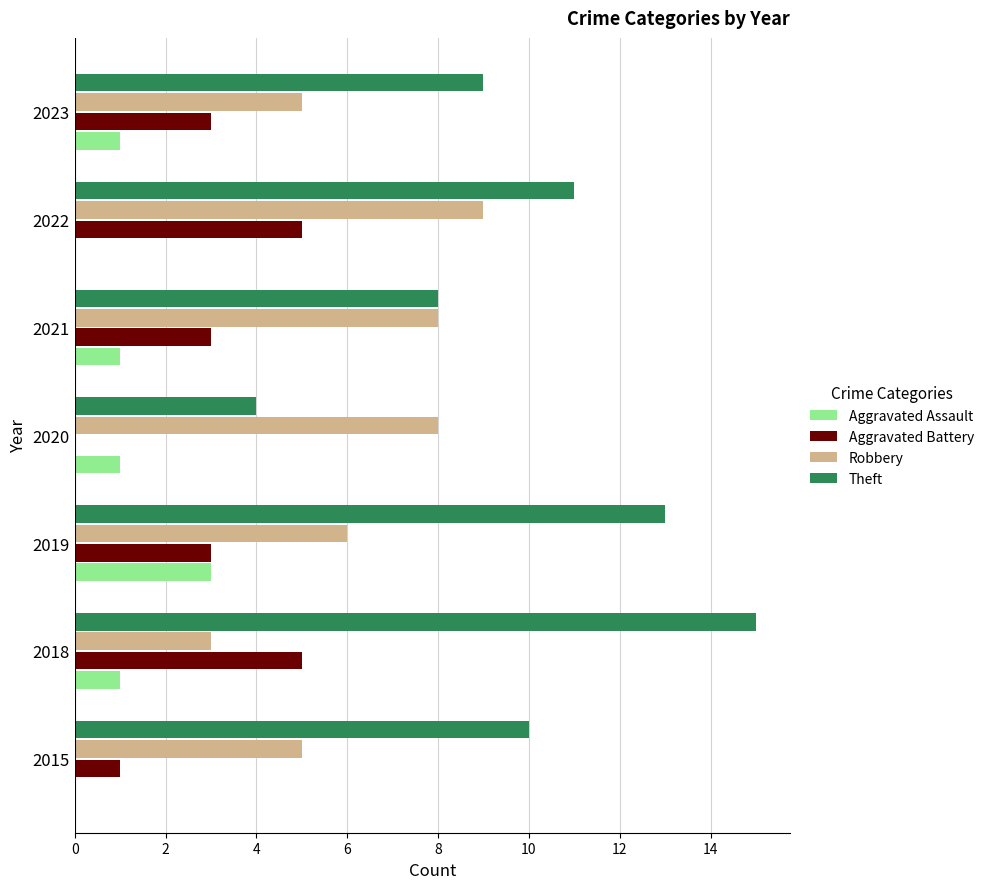

Which series changed the most between 2018 and 2023?

Theft